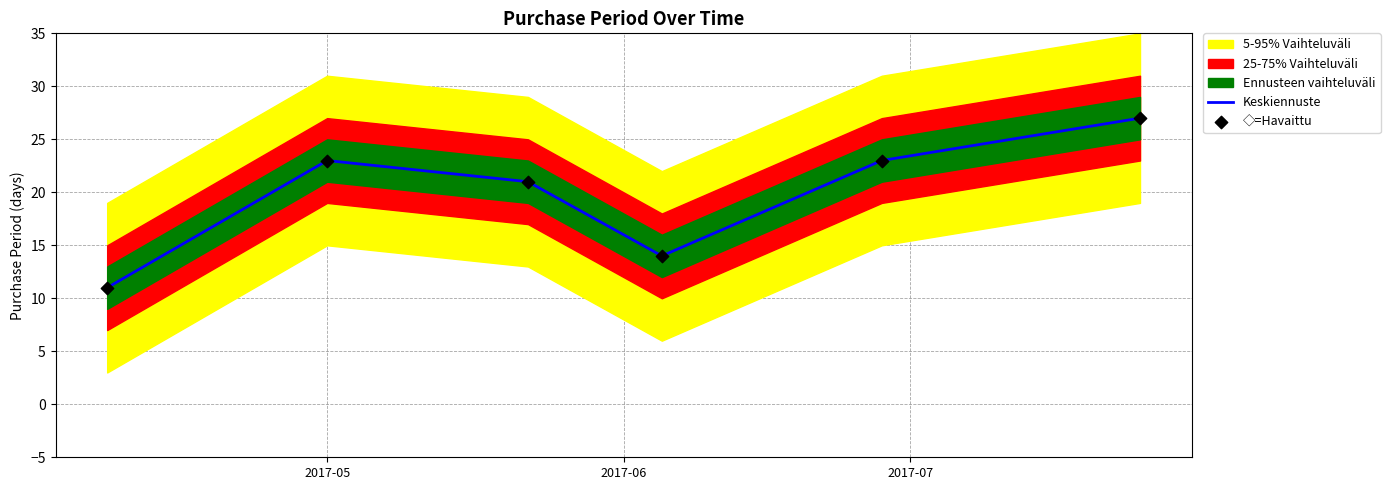

What is the lowest value of the Keskiennuste series?

11